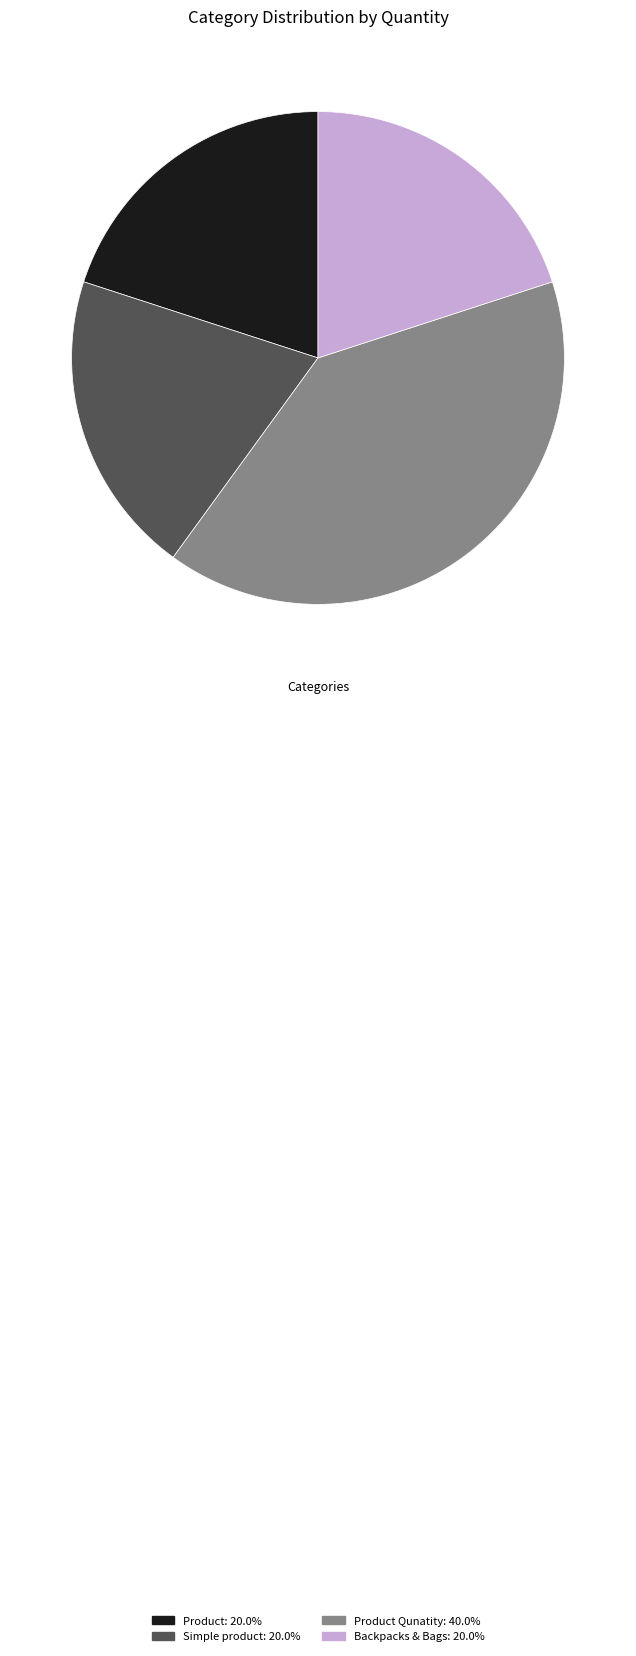

Approximately how many times larger is the value at Product: 20.0% compared to Backpacks & Bags: 20.0%?

1.0